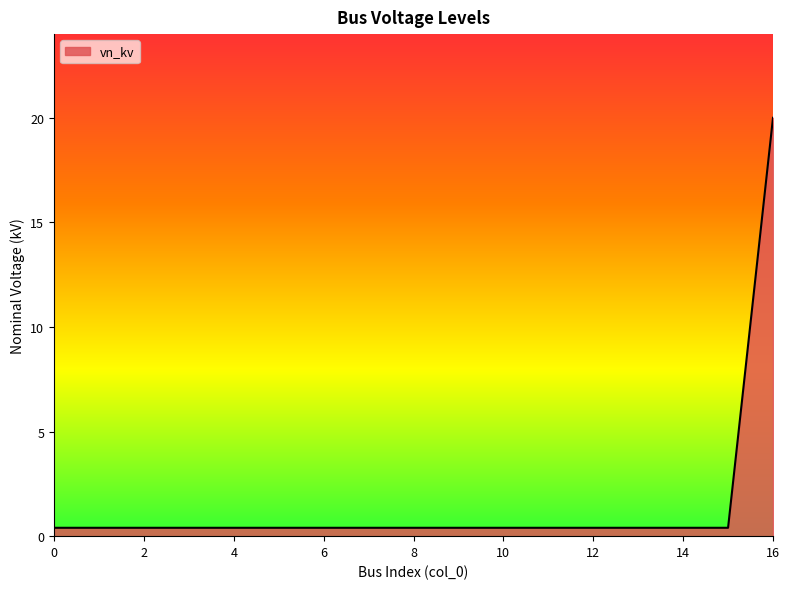

What is the difference between the maximum and minimum values?

19.6